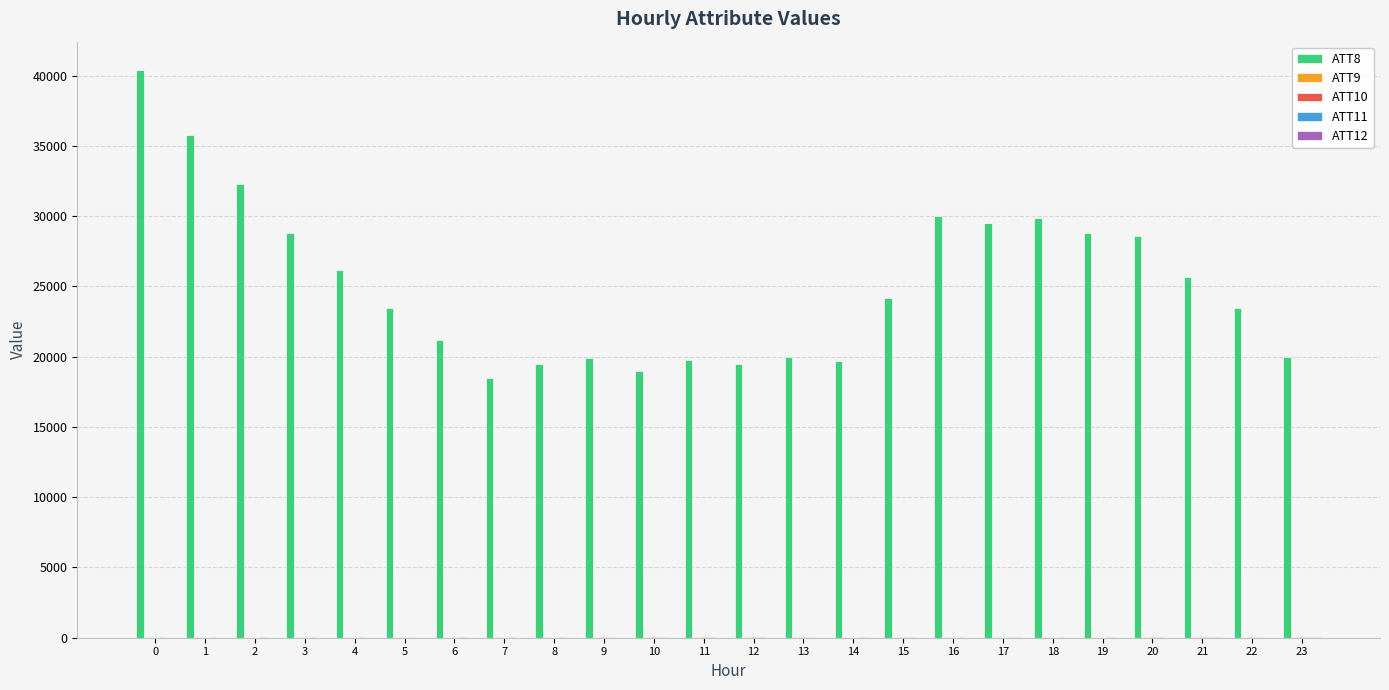

Does the chart contain stacked bars?

No